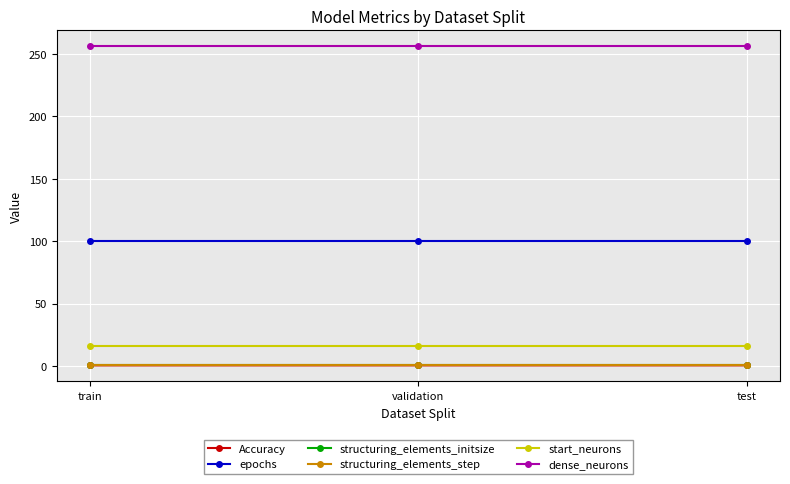

What is the spread (max minus min) of values at test?

255.5